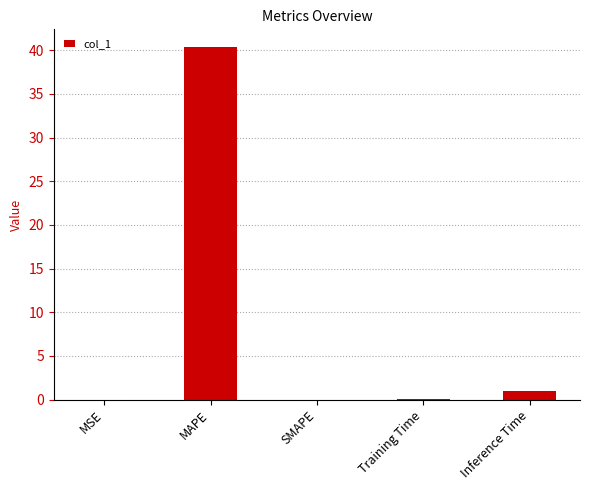

Between SMAPE and MAPE, which is larger?

MAPE